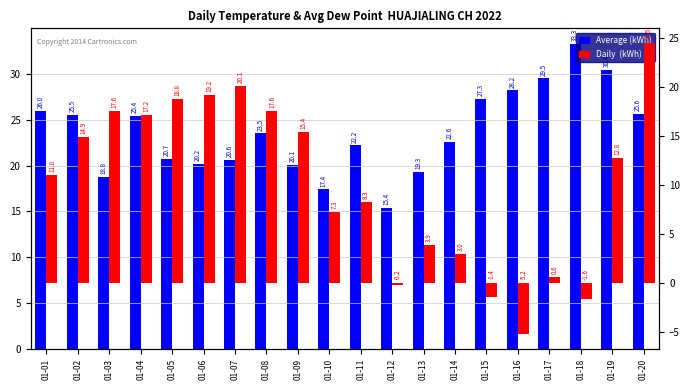

Between 01-11 and 01-18, which is larger?

01-18